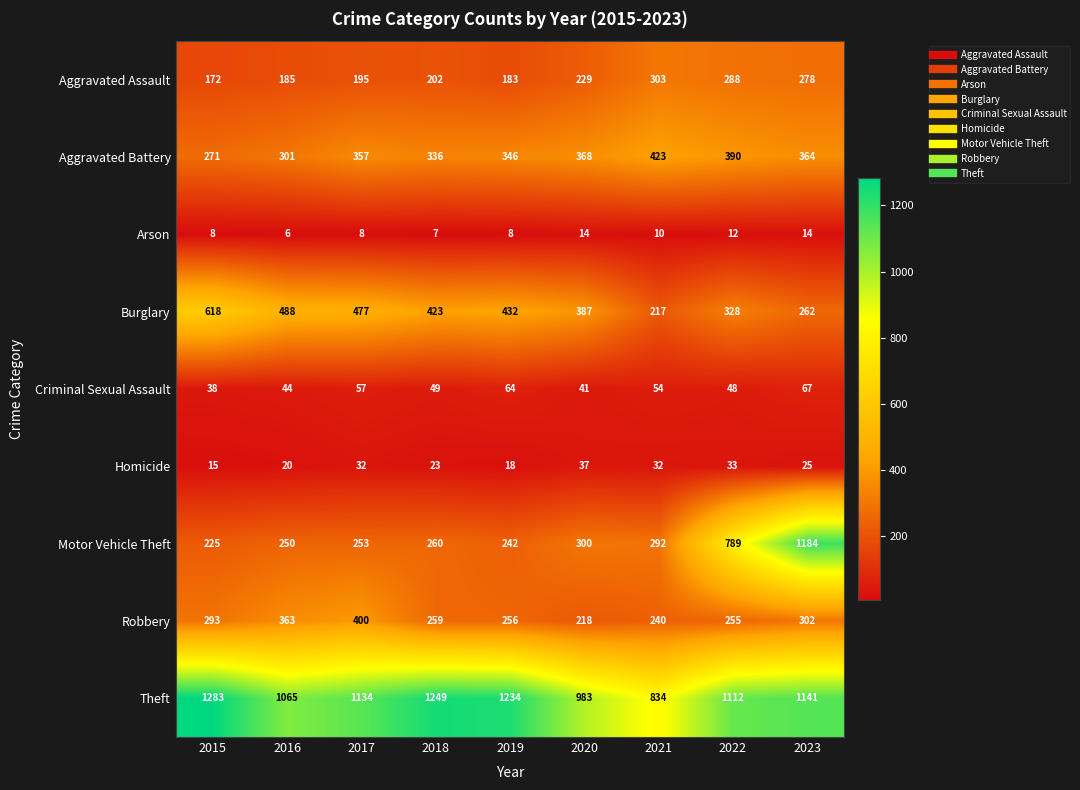

What is the spread (max minus min) of values at 2016?

1059